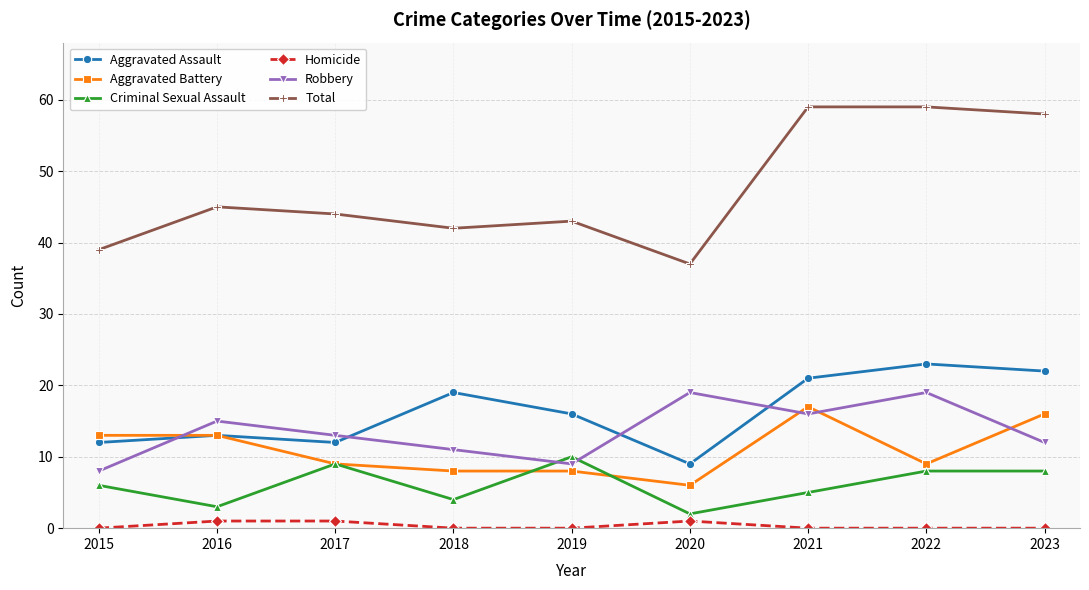

True or false: Aggravated Assault has a value of 10 at 2019.

False